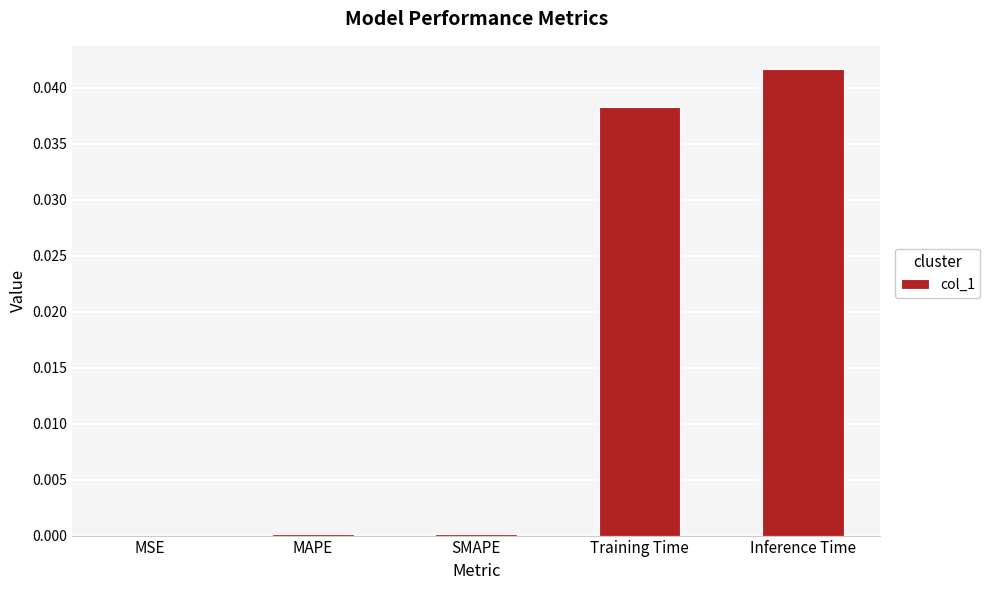

What is the sum of all values?

0.1